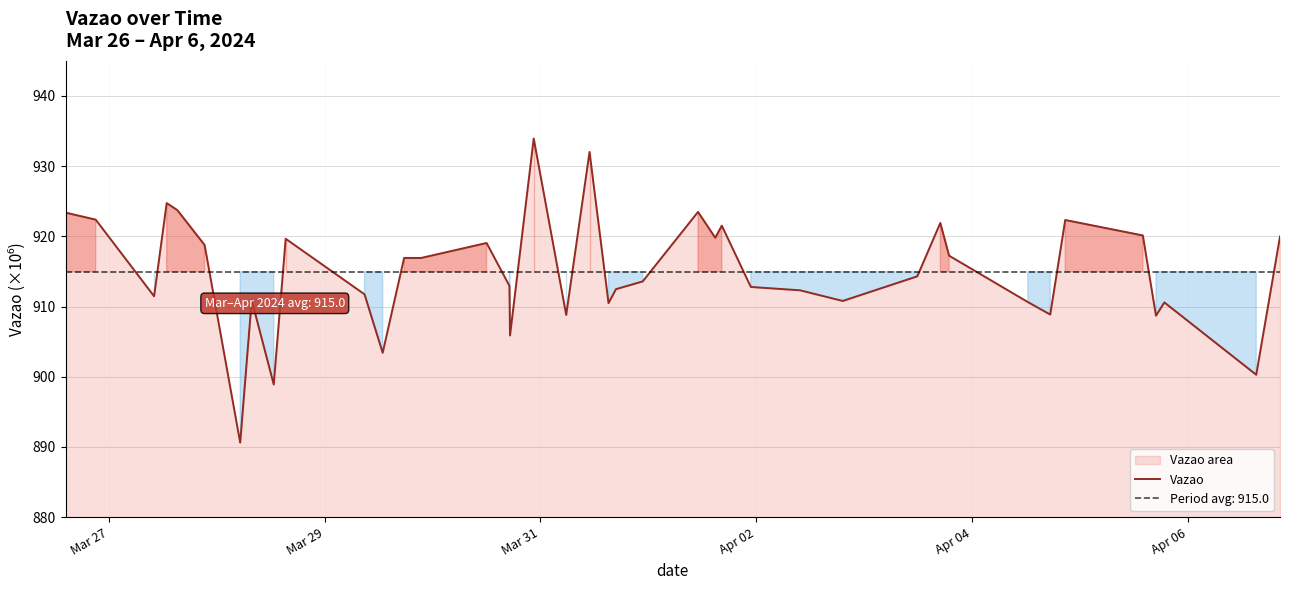

True or false: the data has more than 1 interior local peaks.

True